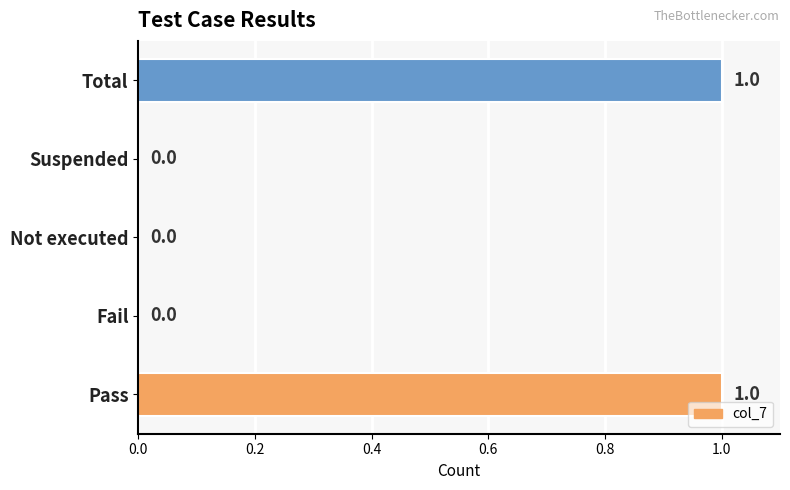

Between Pass and Suspended, which is larger?

Pass